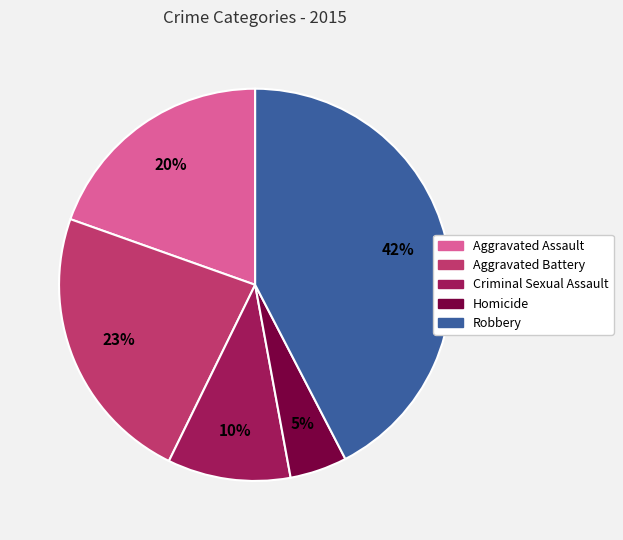

The Aggravated Assault slice represents 34% of the pie. True or false?

False